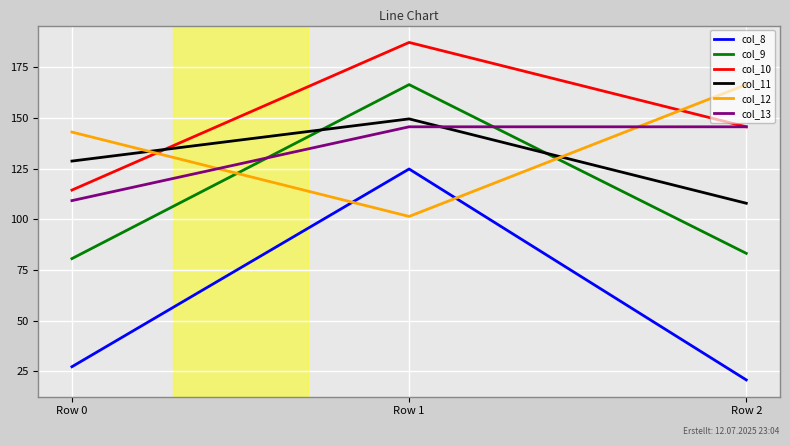

What is the total value across all series at Row 0?

603.2